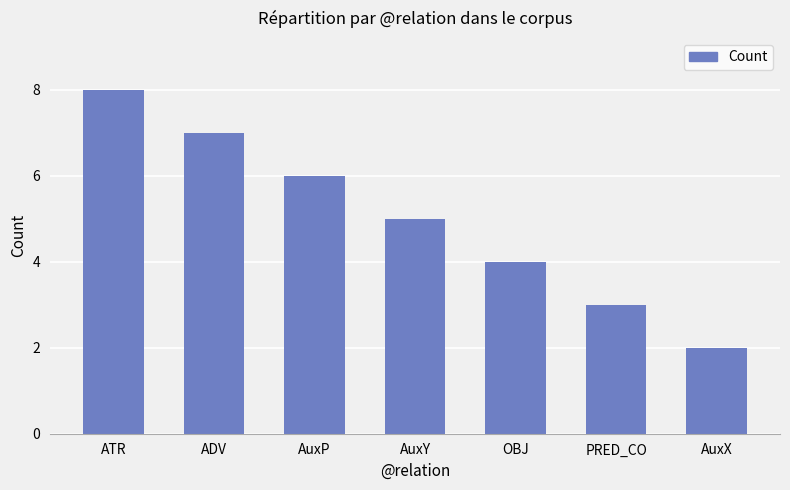

Rank the categories by value from lowest to highest.

AuxX, PRED_CO, OBJ, AuxY, AuxP, ADV, ATR